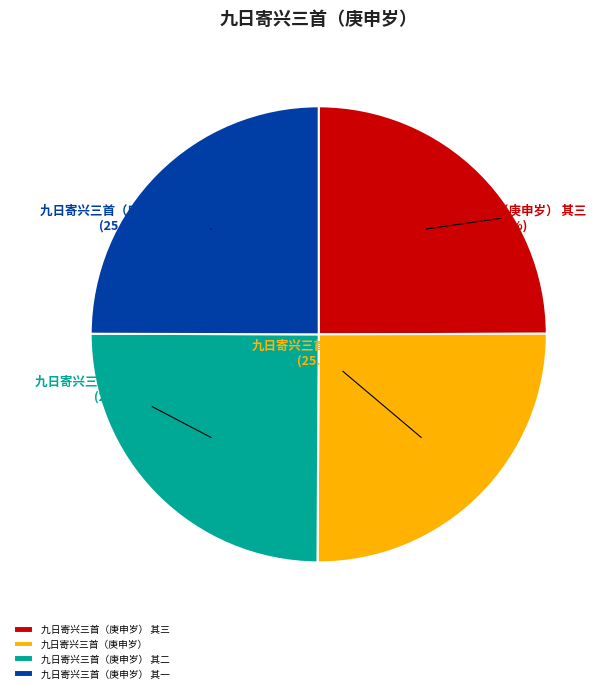

Does 九日寄兴三首（庚申岁） represent more than half of the total?

No